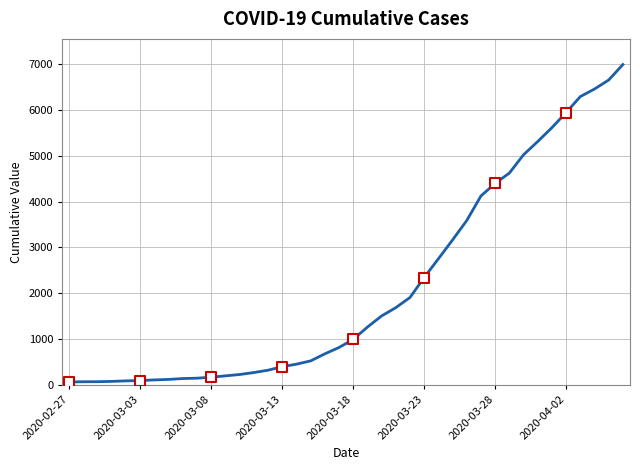

What is the difference between the maximum and minimum values?

6931